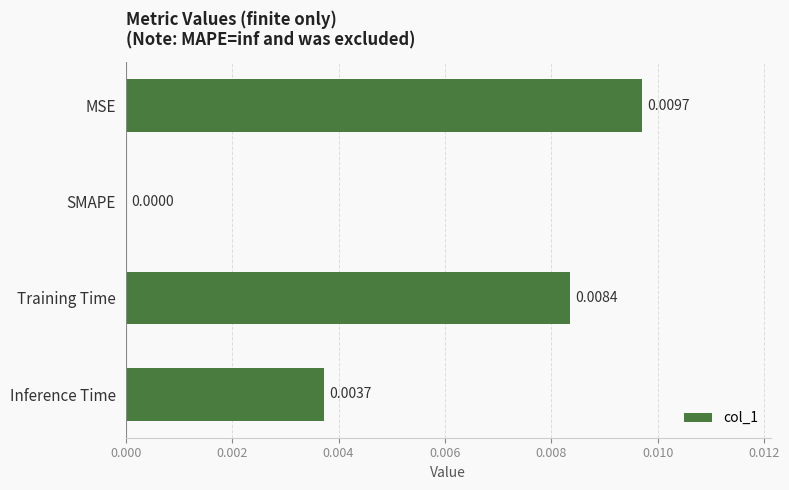

Which category has the highest value across all series?

MSE